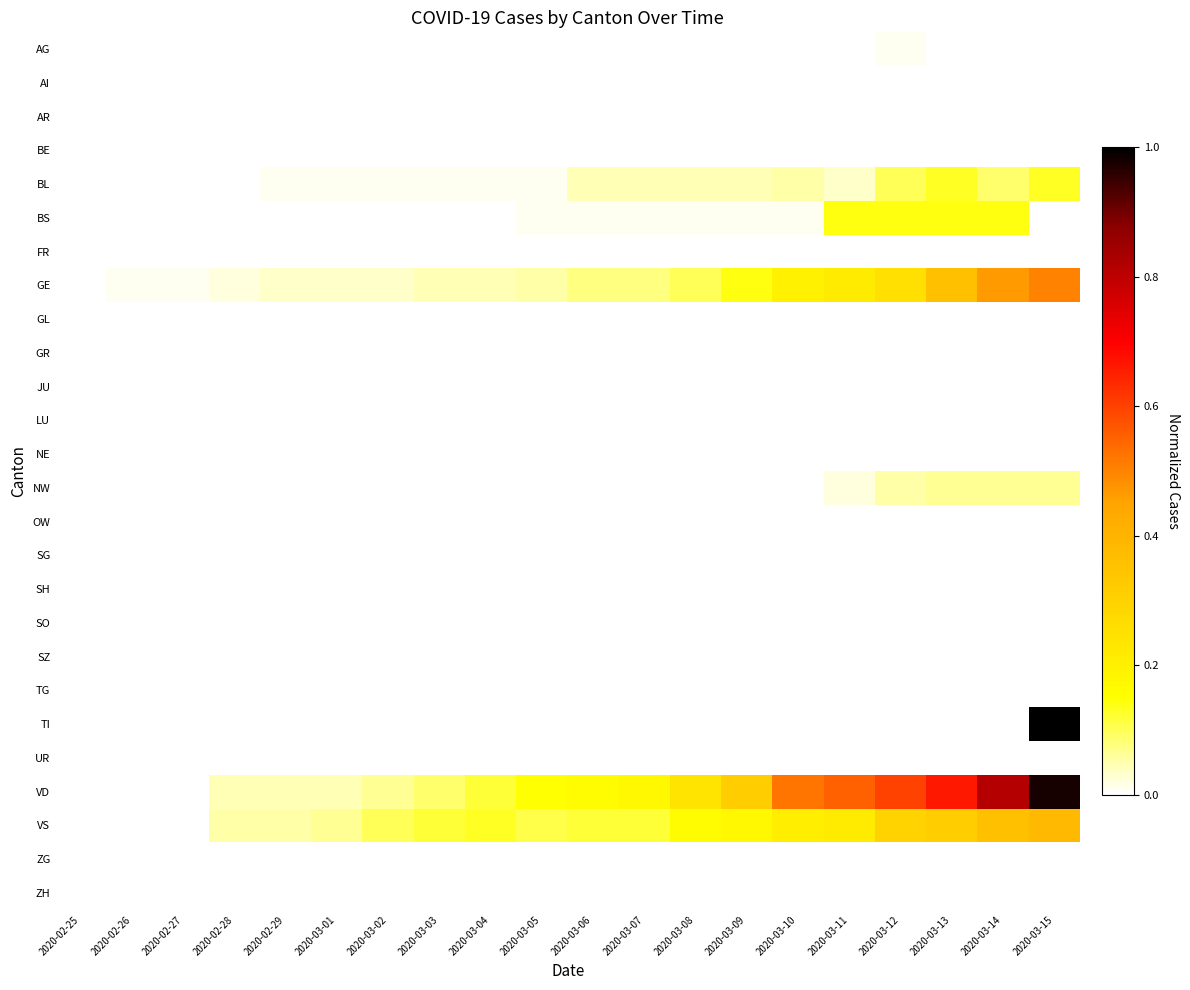

Reading right to left, extract all data points from this chart.

AG: 2020-03-15=0.0	2020-03-14=0.0	2020-03-13=0.0	2020-03-12=0.0	2020-03-11=0.0	2020-03-10=0.0	2020-03-09=0.0	2020-03-08=0.0	2020-03-07=0.0	2020-03-06=0.0	2020-03-05=0.0	2020-03-04=0.0	2020-03-03=0.0	2020-03-02=0.0	2020-03-01=0.0	2020-02-29=0.0	2020-02-28=0.0	2020-02-27=0.0	2020-02-26=0.0	2020-02-25=0.0
AI: 2020-03-15=0.0	2020-03-14=0.0	2020-03-13=0.0	2020-03-12=0.0	2020-03-11=0.0	2020-03-10=0.0	2020-03-09=0.0	2020-03-08=0.0	2020-03-07=0.0	2020-03-06=0.0	2020-03-05=0.0	2020-03-04=0.0	2020-03-03=0.0	2020-03-02=0.0	2020-03-01=0.0	2020-02-29=0.0	2020-02-28=0.0	2020-02-27=0.0	2020-02-26=0.0	2020-02-25=0.0
AR: 2020-03-15=0.0	2020-03-14=0.0	2020-03-13=0.0	2020-03-12=0.0	2020-03-11=0.0	2020-03-10=0.0	2020-03-09=0.0	2020-03-08=0.0	2020-03-07=0.0	2020-03-06=0.0	2020-03-05=0.0	2020-03-04=0.0	2020-03-03=0.0	2020-03-02=0.0	2020-03-01=0.0	2020-02-29=0.0	2020-02-28=0.0	2020-02-27=0.0	2020-02-26=0.0	2020-02-25=0.0
BE: 2020-03-15=0.0	2020-03-14=0.0	2020-03-13=0.0	2020-03-12=0.0	2020-03-11=0.0	2020-03-10=0.0	2020-03-09=0.0	2020-03-08=0.0	2020-03-07=0.0	2020-03-06=0.0	2020-03-05=0.0	2020-03-04=0.0	2020-03-03=0.0	2020-03-02=0.0	2020-03-01=0.0	2020-02-29=0.0	2020-02-28=0.0	2020-02-27=0.0	2020-02-26=0.0	2020-02-25=0.0
BL: 2020-03-15=0.1	2020-03-14=0.1	2020-03-13=0.1	2020-03-12=0.1	2020-03-11=0.0	2020-03-10=0.1	2020-03-09=0.0	2020-03-08=0.0	2020-03-07=0.0	2020-03-06=0.0	2020-03-05=0.0	2020-03-04=0.0	2020-03-03=0.0	2020-03-02=0.0	2020-03-01=0.0	2020-02-29=0.0	2020-02-28=0.0	2020-02-27=0.0	2020-02-26=0.0	2020-02-25=0.0
BS: 2020-03-15=0.0	2020-03-14=0.1	2020-03-13=0.1	2020-03-12=0.1	2020-03-11=0.1	2020-03-10=0.0	2020-03-09=0.0	2020-03-08=0.0	2020-03-07=0.0	2020-03-06=0.0	2020-03-05=0.0	2020-03-04=0.0	2020-03-03=0.0	2020-03-02=0.0	2020-03-01=0.0	2020-02-29=0.0	2020-02-28=0.0	2020-02-27=0.0	2020-02-26=0.0	2020-02-25=0.0
FR: 2020-03-15=0.0	2020-03-14=0.0	2020-03-13=0.0	2020-03-12=0.0	2020-03-11=0.0	2020-03-10=0.0	2020-03-09=0.0	2020-03-08=0.0	2020-03-07=0.0	2020-03-06=0.0	2020-03-05=0.0	2020-03-04=0.0	2020-03-03=0.0	2020-03-02=0.0	2020-03-01=0.0	2020-02-29=0.0	2020-02-28=0.0	2020-02-27=0.0	2020-02-26=0.0	2020-02-25=0.0
GE: 2020-03-15=0.5	2020-03-14=0.5	2020-03-13=0.4	2020-03-12=0.2	2020-03-11=0.2	2020-03-10=0.2	2020-03-09=0.1	2020-03-08=0.1	2020-03-07=0.1	2020-03-06=0.1	2020-03-05=0.1	2020-03-04=0.0	2020-03-03=0.0	2020-03-02=0.0	2020-03-01=0.0	2020-02-29=0.0	2020-02-28=0.0	2020-02-27=0.0	2020-02-26=0.0	2020-02-25=0.0
GL: 2020-03-15=0.0	2020-03-14=0.0	2020-03-13=0.0	2020-03-12=0.0	2020-03-11=0.0	2020-03-10=0.0	2020-03-09=0.0	2020-03-08=0.0	2020-03-07=0.0	2020-03-06=0.0	2020-03-05=0.0	2020-03-04=0.0	2020-03-03=0.0	2020-03-02=0.0	2020-03-01=0.0	2020-02-29=0.0	2020-02-28=0.0	2020-02-27=0.0	2020-02-26=0.0	2020-02-25=0.0
GR: 2020-03-15=0.0	2020-03-14=0.0	2020-03-13=0.0	2020-03-12=0.0	2020-03-11=0.0	2020-03-10=0.0	2020-03-09=0.0	2020-03-08=0.0	2020-03-07=0.0	2020-03-06=0.0	2020-03-05=0.0	2020-03-04=0.0	2020-03-03=0.0	2020-03-02=0.0	2020-03-01=0.0	2020-02-29=0.0	2020-02-28=0.0	2020-02-27=0.0	2020-02-26=0.0	2020-02-25=0.0
JU: 2020-03-15=0.0	2020-03-14=0.0	2020-03-13=0.0	2020-03-12=0.0	2020-03-11=0.0	2020-03-10=0.0	2020-03-09=0.0	2020-03-08=0.0	2020-03-07=0.0	2020-03-06=0.0	2020-03-05=0.0	2020-03-04=0.0	2020-03-03=0.0	2020-03-02=0.0	2020-03-01=0.0	2020-02-29=0.0	2020-02-28=0.0	2020-02-27=0.0	2020-02-26=0.0	2020-02-25=0.0
LU: 2020-03-15=0.0	2020-03-14=0.0	2020-03-13=0.0	2020-03-12=0.0	2020-03-11=0.0	2020-03-10=0.0	2020-03-09=0.0	2020-03-08=0.0	2020-03-07=0.0	2020-03-06=0.0	2020-03-05=0.0	2020-03-04=0.0	2020-03-03=0.0	2020-03-02=0.0	2020-03-01=0.0	2020-02-29=0.0	2020-02-28=0.0	2020-02-27=0.0	2020-02-26=0.0	2020-02-25=0.0
NE: 2020-03-15=0.0	2020-03-14=0.0	2020-03-13=0.0	2020-03-12=0.0	2020-03-11=0.0	2020-03-10=0.0	2020-03-09=0.0	2020-03-08=0.0	2020-03-07=0.0	2020-03-06=0.0	2020-03-05=0.0	2020-03-04=0.0	2020-03-03=0.0	2020-03-02=0.0	2020-03-01=0.0	2020-02-29=0.0	2020-02-28=0.0	2020-02-27=0.0	2020-02-26=0.0	2020-02-25=0.0
NW: 2020-03-15=0.1	2020-03-14=0.1	2020-03-13=0.1	2020-03-12=0.1	2020-03-11=0.0	2020-03-10=0.0	2020-03-09=0.0	2020-03-08=0.0	2020-03-07=0.0	2020-03-06=0.0	2020-03-05=0.0	2020-03-04=0.0	2020-03-03=0.0	2020-03-02=0.0	2020-03-01=0.0	2020-02-29=0.0	2020-02-28=0.0	2020-02-27=0.0	2020-02-26=0.0	2020-02-25=0.0
OW: 2020-03-15=0.0	2020-03-14=0.0	2020-03-13=0.0	2020-03-12=0.0	2020-03-11=0.0	2020-03-10=0.0	2020-03-09=0.0	2020-03-08=0.0	2020-03-07=0.0	2020-03-06=0.0	2020-03-05=0.0	2020-03-04=0.0	2020-03-03=0.0	2020-03-02=0.0	2020-03-01=0.0	2020-02-29=0.0	2020-02-28=0.0	2020-02-27=0.0	2020-02-26=0.0	2020-02-25=0.0
SG: 2020-03-15=0.0	2020-03-14=0.0	2020-03-13=0.0	2020-03-12=0.0	2020-03-11=0.0	2020-03-10=0.0	2020-03-09=0.0	2020-03-08=0.0	2020-03-07=0.0	2020-03-06=0.0	2020-03-05=0.0	2020-03-04=0.0	2020-03-03=0.0	2020-03-02=0.0	2020-03-01=0.0	2020-02-29=0.0	2020-02-28=0.0	2020-02-27=0.0	2020-02-26=0.0	2020-02-25=0.0
SH: 2020-03-15=0.0	2020-03-14=0.0	2020-03-13=0.0	2020-03-12=0.0	2020-03-11=0.0	2020-03-10=0.0	2020-03-09=0.0	2020-03-08=0.0	2020-03-07=0.0	2020-03-06=0.0	2020-03-05=0.0	2020-03-04=0.0	2020-03-03=0.0	2020-03-02=0.0	2020-03-01=0.0	2020-02-29=0.0	2020-02-28=0.0	2020-02-27=0.0	2020-02-26=0.0	2020-02-25=0.0
SO: 2020-03-15=0.0	2020-03-14=0.0	2020-03-13=0.0	2020-03-12=0.0	2020-03-11=0.0	2020-03-10=0.0	2020-03-09=0.0	2020-03-08=0.0	2020-03-07=0.0	2020-03-06=0.0	2020-03-05=0.0	2020-03-04=0.0	2020-03-03=0.0	2020-03-02=0.0	2020-03-01=0.0	2020-02-29=0.0	2020-02-28=0.0	2020-02-27=0.0	2020-02-26=0.0	2020-02-25=0.0
SZ: 2020-03-15=0.0	2020-03-14=0.0	2020-03-13=0.0	2020-03-12=0.0	2020-03-11=0.0	2020-03-10=0.0	2020-03-09=0.0	2020-03-08=0.0	2020-03-07=0.0	2020-03-06=0.0	2020-03-05=0.0	2020-03-04=0.0	2020-03-03=0.0	2020-03-02=0.0	2020-03-01=0.0	2020-02-29=0.0	2020-02-28=0.0	2020-02-27=0.0	2020-02-26=0.0	2020-02-25=0.0
TG: 2020-03-15=0.0	2020-03-14=0.0	2020-03-13=0.0	2020-03-12=0.0	2020-03-11=0.0	2020-03-10=0.0	2020-03-09=0.0	2020-03-08=0.0	2020-03-07=0.0	2020-03-06=0.0	2020-03-05=0.0	2020-03-04=0.0	2020-03-03=0.0	2020-03-02=0.0	2020-03-01=0.0	2020-02-29=0.0	2020-02-28=0.0	2020-02-27=0.0	2020-02-26=0.0	2020-02-25=0.0
TI: 2020-03-15=1.0	2020-03-14=0.0	2020-03-13=0.0	2020-03-12=0.0	2020-03-11=0.0	2020-03-10=0.0	2020-03-09=0.0	2020-03-08=0.0	2020-03-07=0.0	2020-03-06=0.0	2020-03-05=0.0	2020-03-04=0.0	2020-03-03=0.0	2020-03-02=0.0	2020-03-01=0.0	2020-02-29=0.0	2020-02-28=0.0	2020-02-27=0.0	2020-02-26=0.0	2020-02-25=0.0
UR: 2020-03-15=0.0	2020-03-14=0.0	2020-03-13=0.0	2020-03-12=0.0	2020-03-11=0.0	2020-03-10=0.0	2020-03-09=0.0	2020-03-08=0.0	2020-03-07=0.0	2020-03-06=0.0	2020-03-05=0.0	2020-03-04=0.0	2020-03-03=0.0	2020-03-02=0.0	2020-03-01=0.0	2020-02-29=0.0	2020-02-28=0.0	2020-02-27=0.0	2020-02-26=0.0	2020-02-25=0.0
VD: 2020-03-15=1.0	2020-03-14=0.8	2020-03-13=0.7	2020-03-12=0.6	2020-03-11=0.6	2020-03-10=0.5	2020-03-09=0.3	2020-03-08=0.2	2020-03-07=0.2	2020-03-06=0.2	2020-03-05=0.2	2020-03-04=0.1	2020-03-03=0.1	2020-03-02=0.1	2020-03-01=0.0	2020-02-29=0.0	2020-02-28=0.0	2020-02-27=0.0	2020-02-26=0.0	2020-02-25=0.0
VS: 2020-03-15=0.4	2020-03-14=0.4	2020-03-13=0.3	2020-03-12=0.3	2020-03-11=0.2	2020-03-10=0.2	2020-03-09=0.2	2020-03-08=0.2	2020-03-07=0.1	2020-03-06=0.1	2020-03-05=0.1	2020-03-04=0.1	2020-03-03=0.1	2020-03-02=0.1	2020-03-01=0.1	2020-02-29=0.1	2020-02-28=0.1	2020-02-27=0.0	2020-02-26=0.0	2020-02-25=0.0
ZG: 2020-03-15=0.0	2020-03-14=0.0	2020-03-13=0.0	2020-03-12=0.0	2020-03-11=0.0	2020-03-10=0.0	2020-03-09=0.0	2020-03-08=0.0	2020-03-07=0.0	2020-03-06=0.0	2020-03-05=0.0	2020-03-04=0.0	2020-03-03=0.0	2020-03-02=0.0	2020-03-01=0.0	2020-02-29=0.0	2020-02-28=0.0	2020-02-27=0.0	2020-02-26=0.0	2020-02-25=0.0
ZH: 2020-03-15=0.0	2020-03-14=0.0	2020-03-13=0.0	2020-03-12=0.0	2020-03-11=0.0	2020-03-10=0.0	2020-03-09=0.0	2020-03-08=0.0	2020-03-07=0.0	2020-03-06=0.0	2020-03-05=0.0	2020-03-04=0.0	2020-03-03=0.0	2020-03-02=0.0	2020-03-01=0.0	2020-02-29=0.0	2020-02-28=0.0	2020-02-27=0.0	2020-02-26=0.0	2020-02-25=0.0